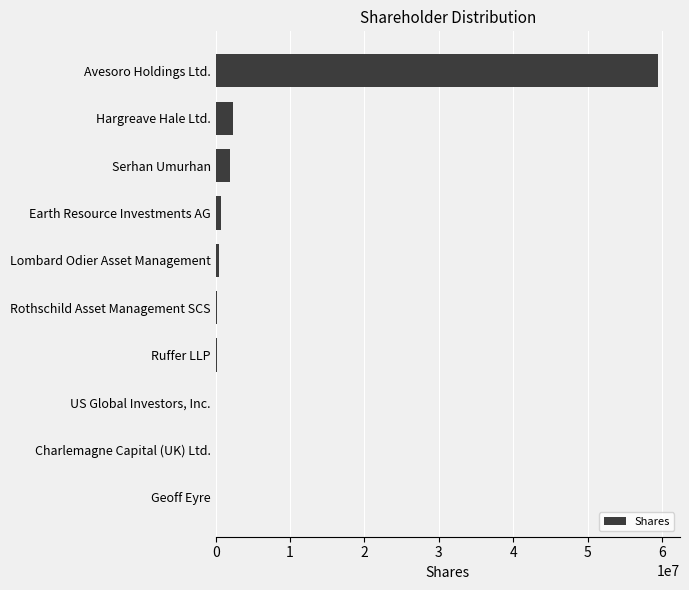

What is the greatest value displayed?

59457152